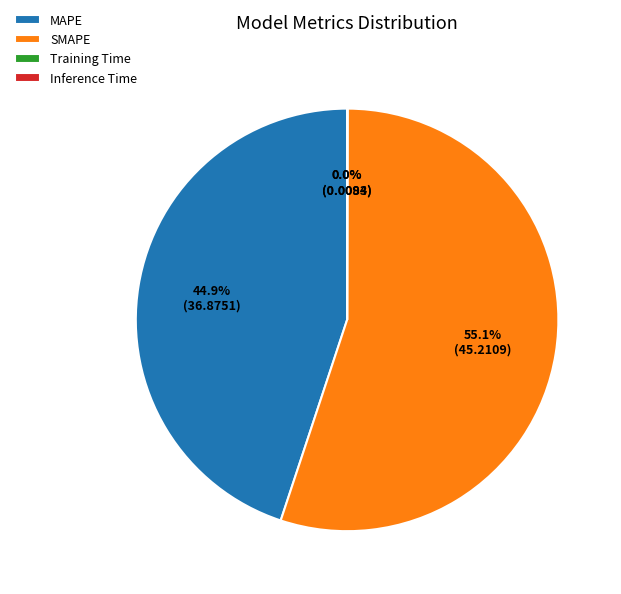

What portion of the pie excludes SMAPE?

44.9%